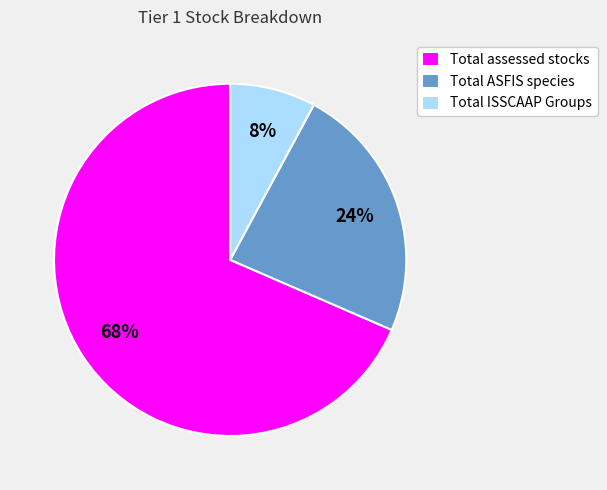

Is it true that Total ISSCAAP Groups is 1% of the pie?

False